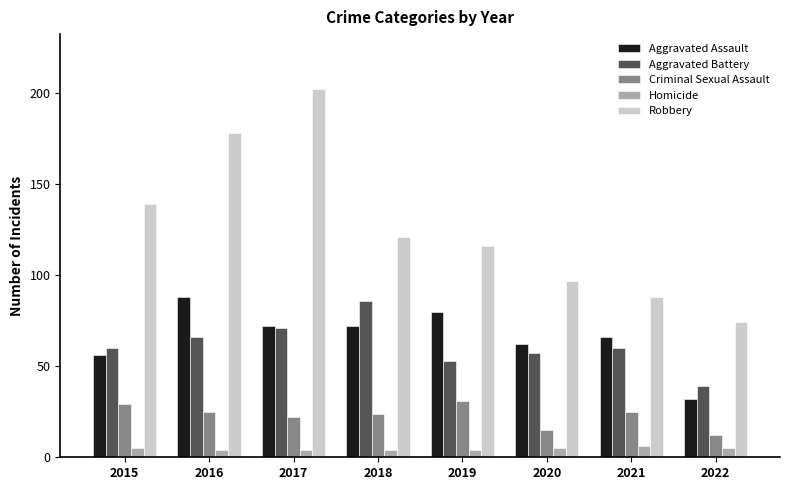

Rank the series at 2019 from highest to lowest value.

Robbery, Aggravated Assault, Aggravated Battery, Criminal Sexual Assault, Homicide